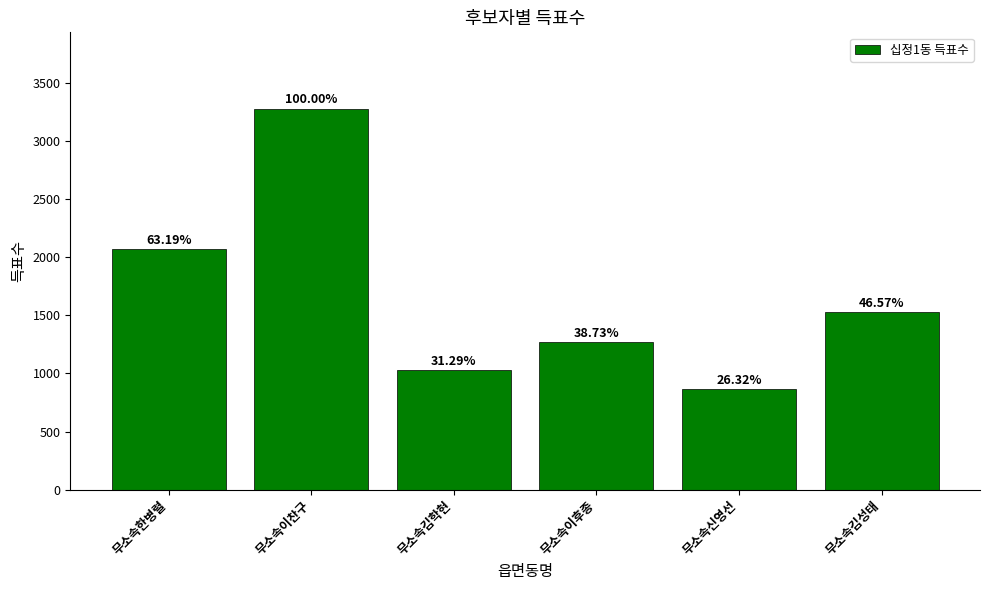

How many data points are less than 1527?

3